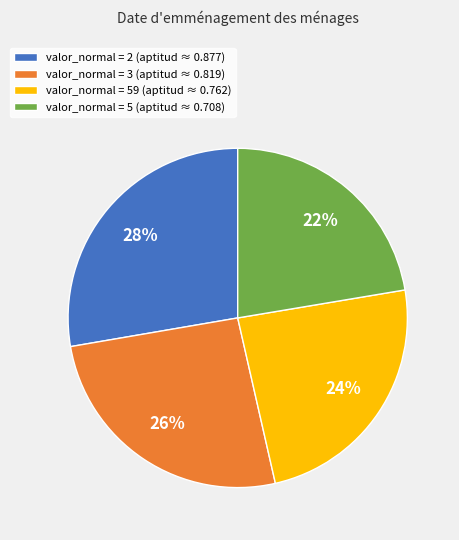

What percentage is the valor_normal = 5 (aptitud ≈ 0.708) slice, to the nearest percent?

22%